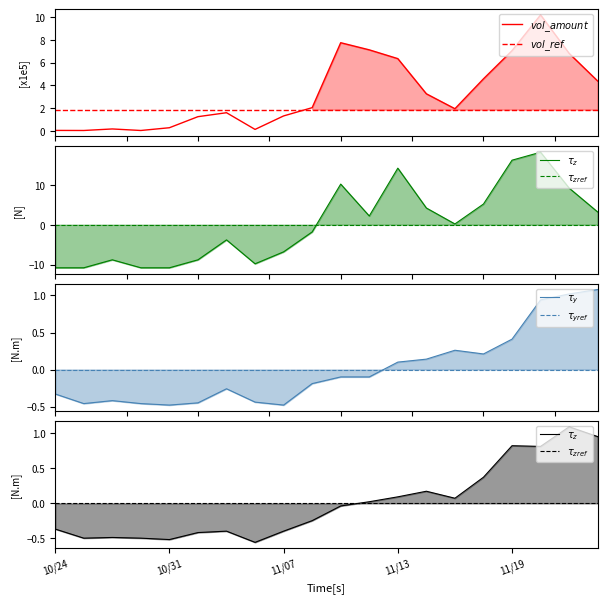

What are all the series names shown in the legend?

$vol\_amount$, $vol\_ref$, $\tau_z$, $\tau_{zref}$, $\tau_y$, $\tau_{yref}$